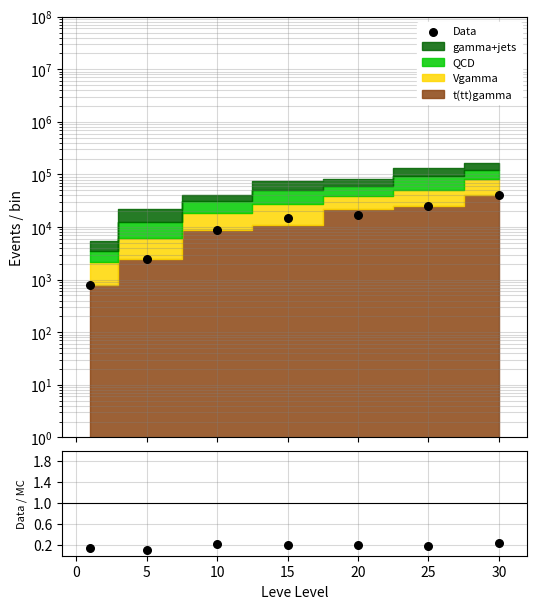

Is the value of Data at 15 greater than the value of Data/MC at 10?

Yes